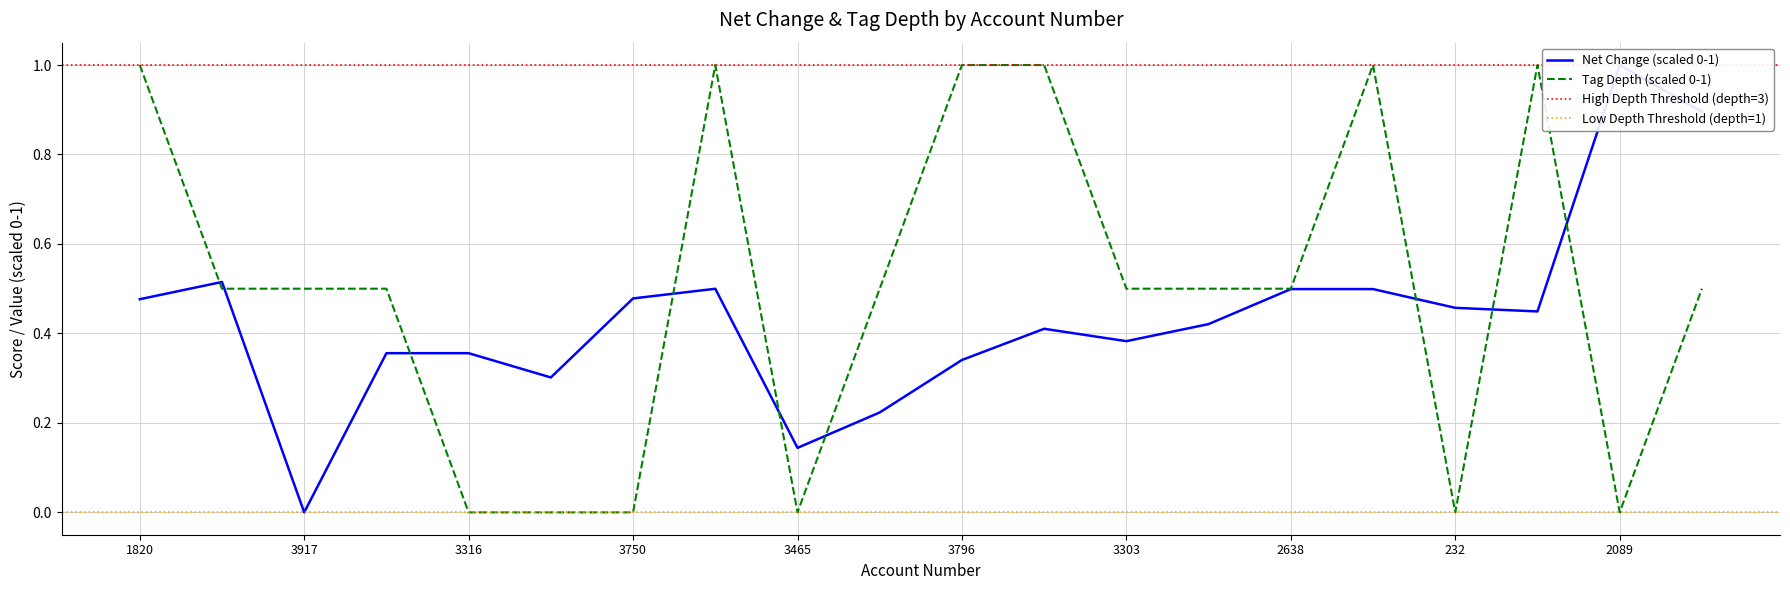

Reading left to right, extract all data points from this chart.

net_change: 0.5	0.5	0.0	0.4	0.4	0.3	0.5	0.5	0.1	0.2	0.3	0.4	0.4	0.4	0.5	0.5	0.5	0.4	1.0	0.9
tag_depth: 1.0	0.5	0.5	0.5	0.0	0.0	0.0	1.0	0.0	0.5	1.0	1.0	0.5	0.5	0.5	1.0	0.0	1.0	0.0	0.5